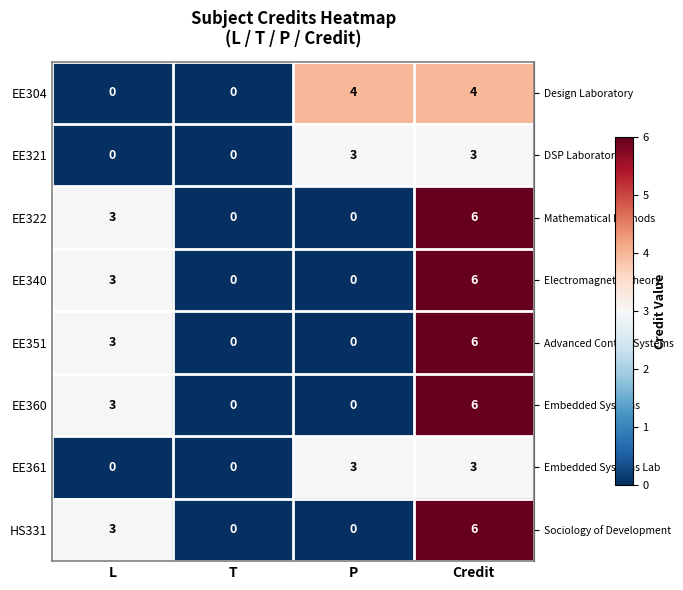

The value of EE361 at P is 4. True or false?

False